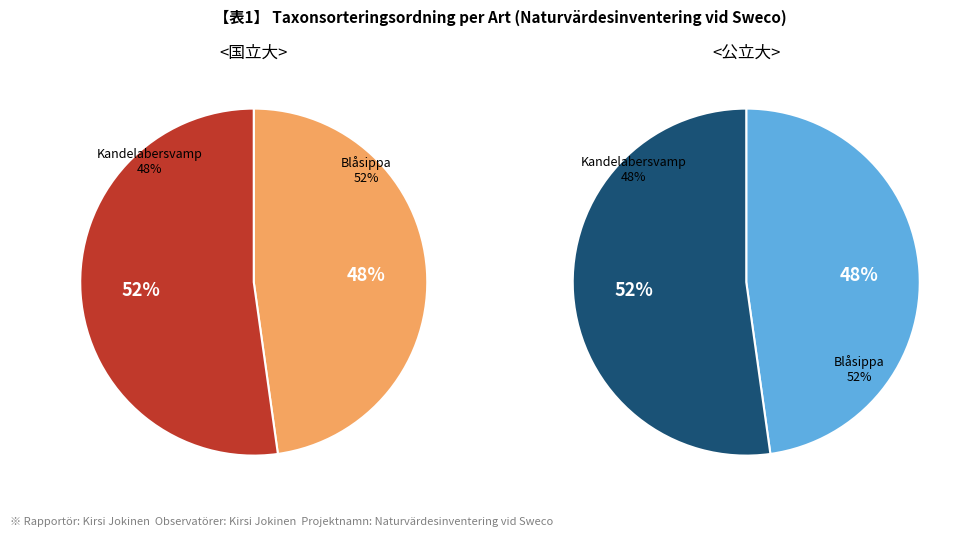

How many slices are in this pie chart?

2